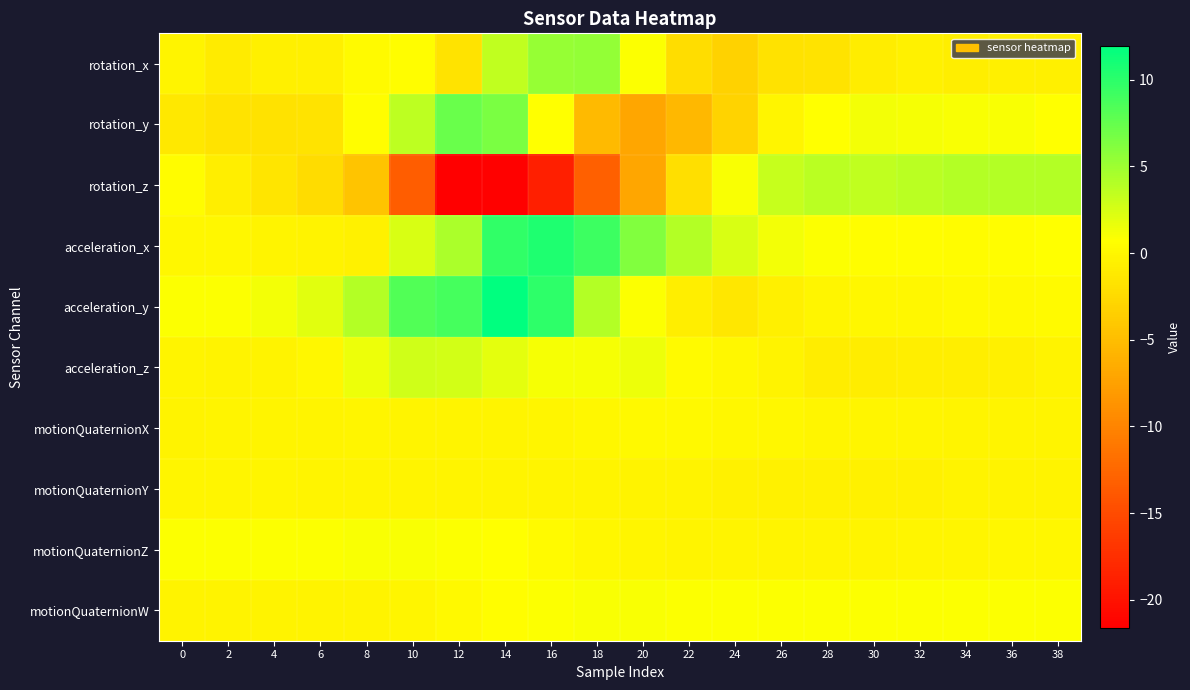

List the series in order of their peak value, highest first.

acceleration_y, acceleration_x, rotation_y, rotation_x, rotation_z, acceleration_z, motionQuaternionZ, motionQuaternionW, motionQuaternionX, motionQuaternionY